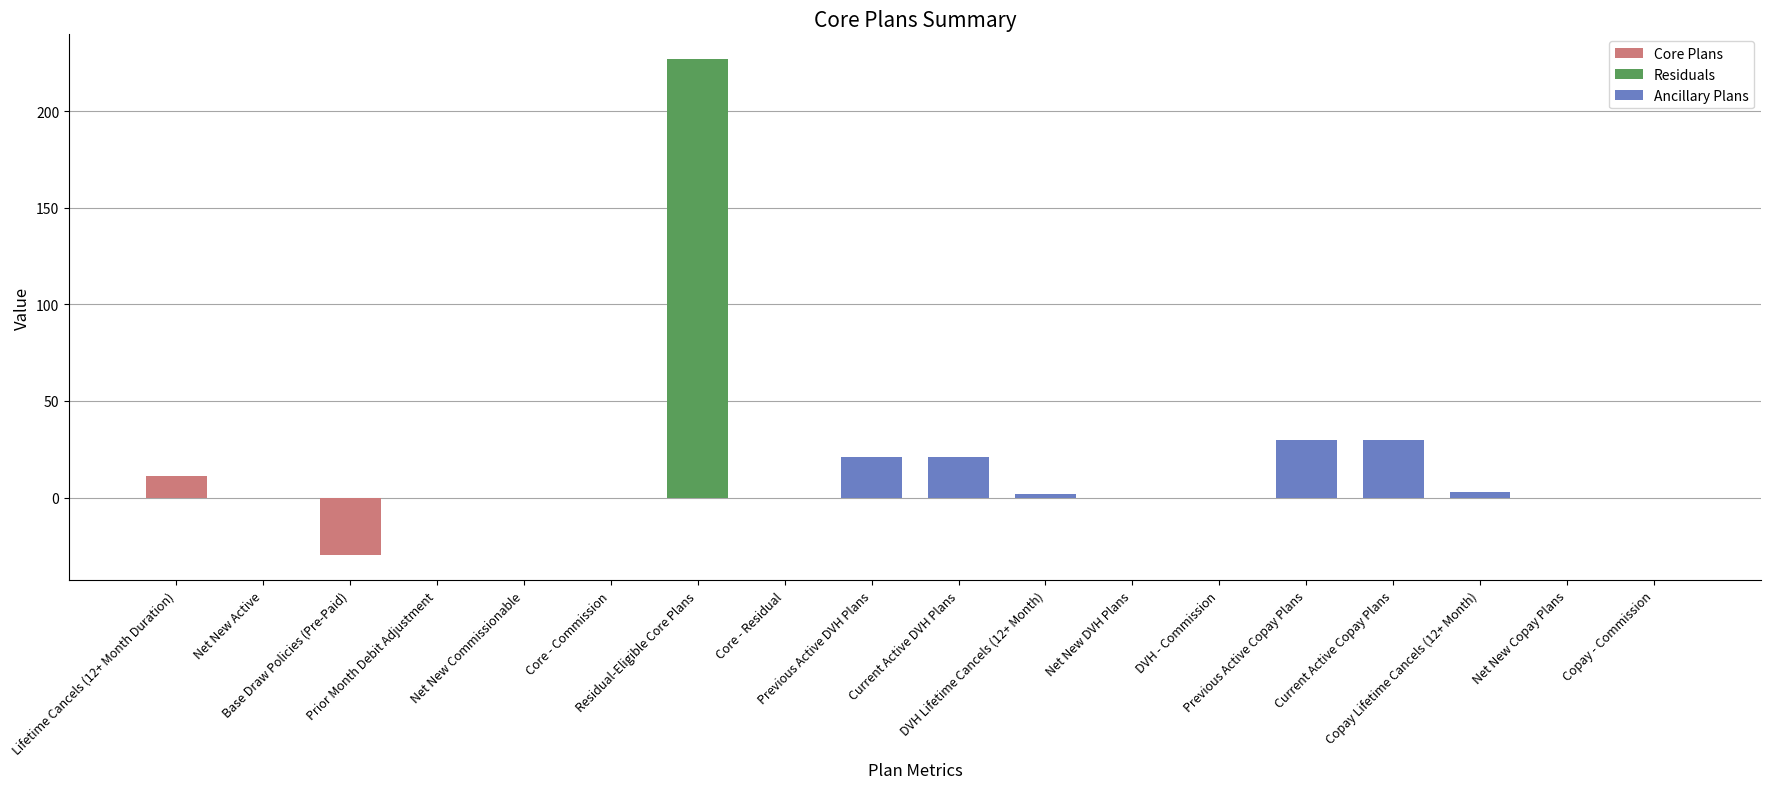

Count the number of data series in this chart.

1